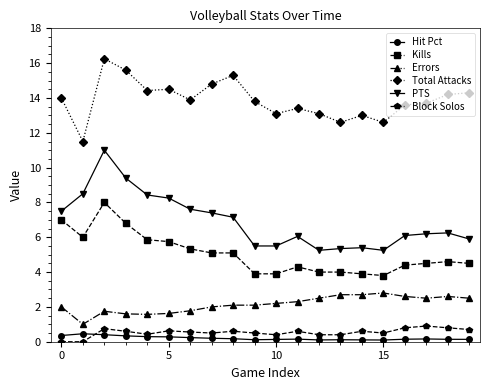

True or false: Total Attacks and PTS intersect in this chart.

False